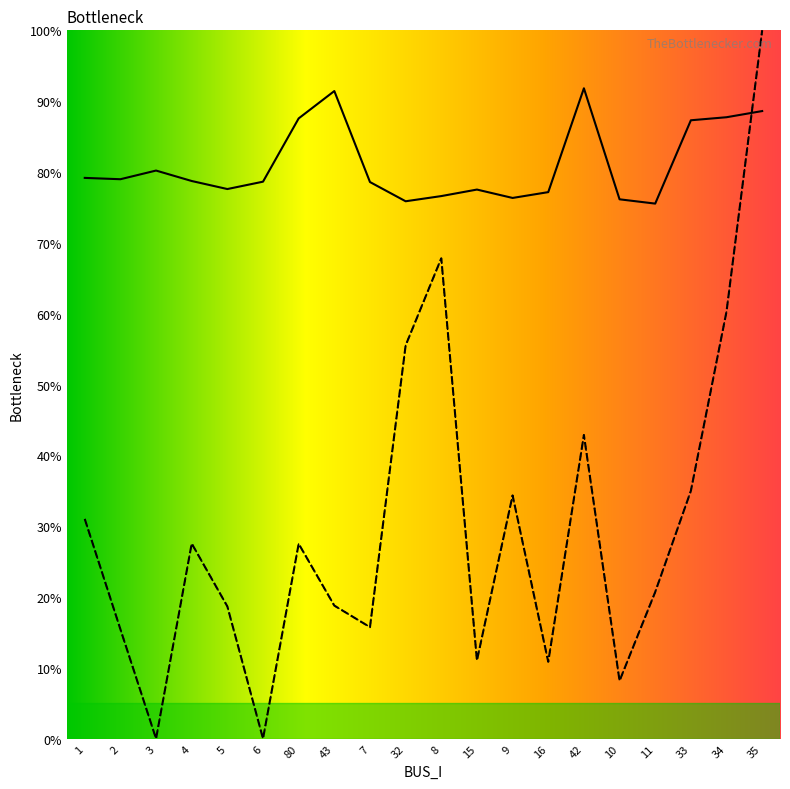

At how many categories does at least one series exceed 14?

20